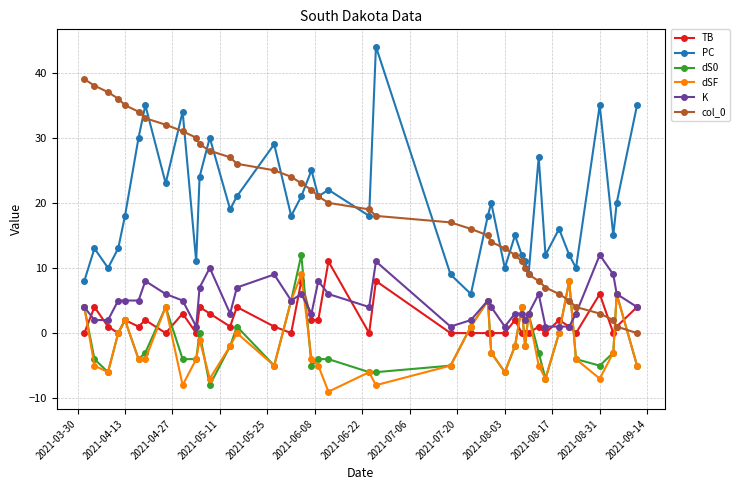

What is the smallest value displayed?

-9